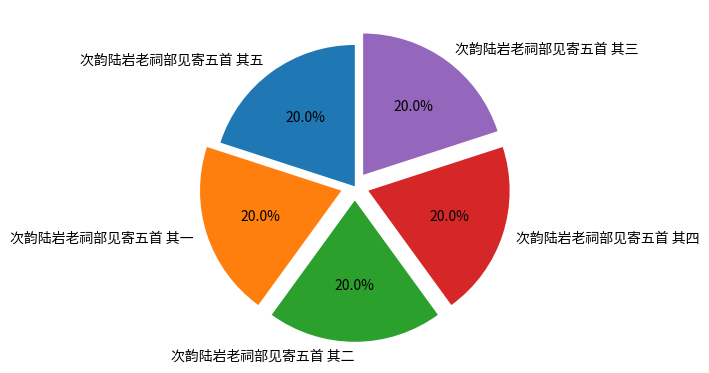

How much of the chart is everything except 次韵陆岩老祠部见寄五首 其三?

80.0%